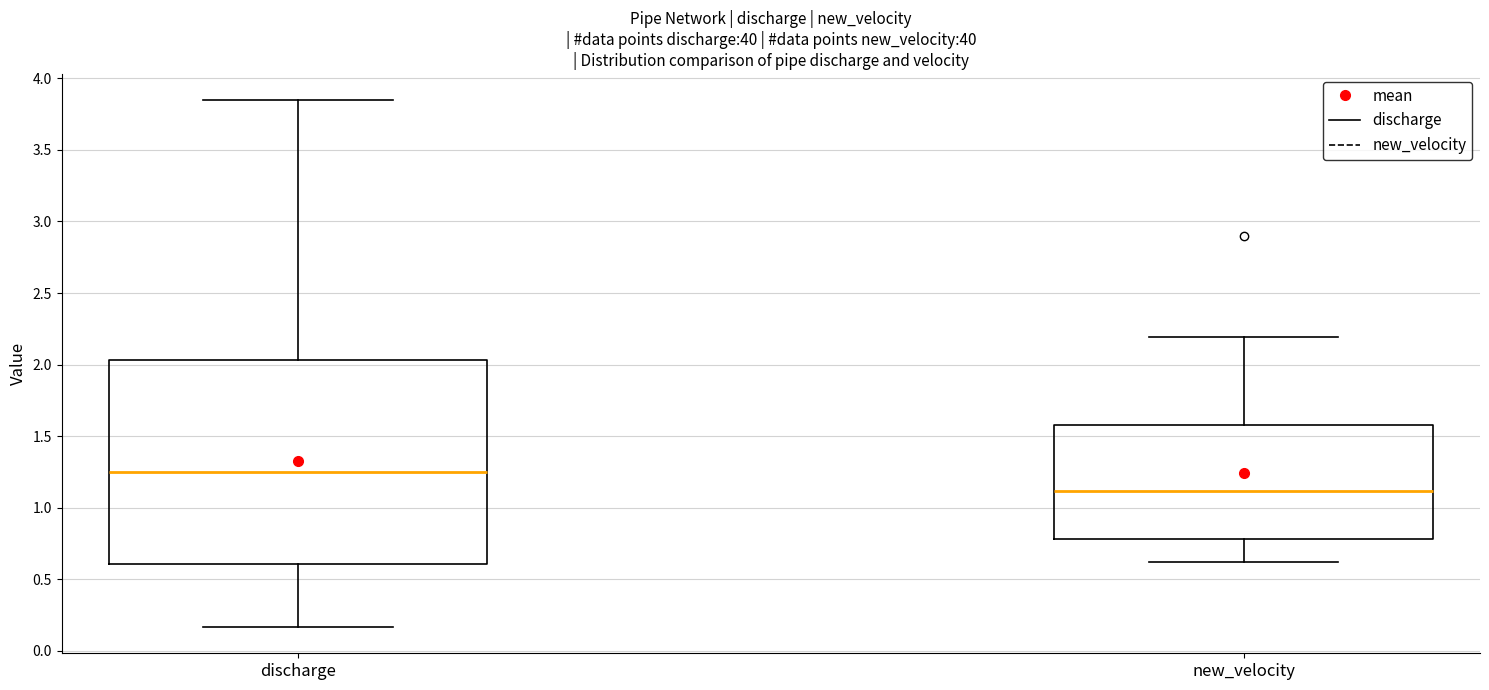

Comparing the boxes themselves (not the whiskers), which one is the tallest?

discharge